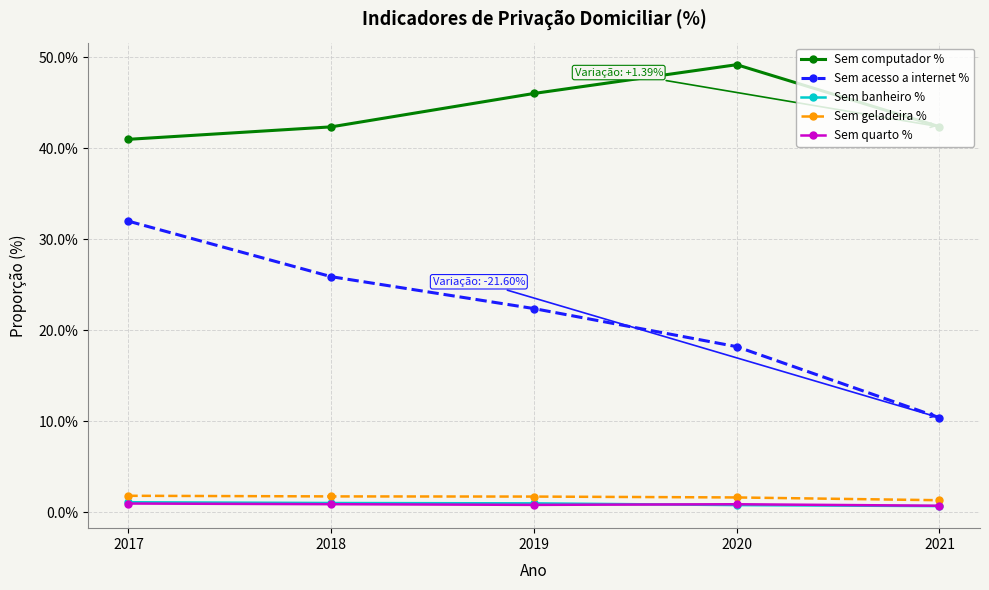

What is the difference between the Sem geladeira % values at 2020 and 2021?

0.3